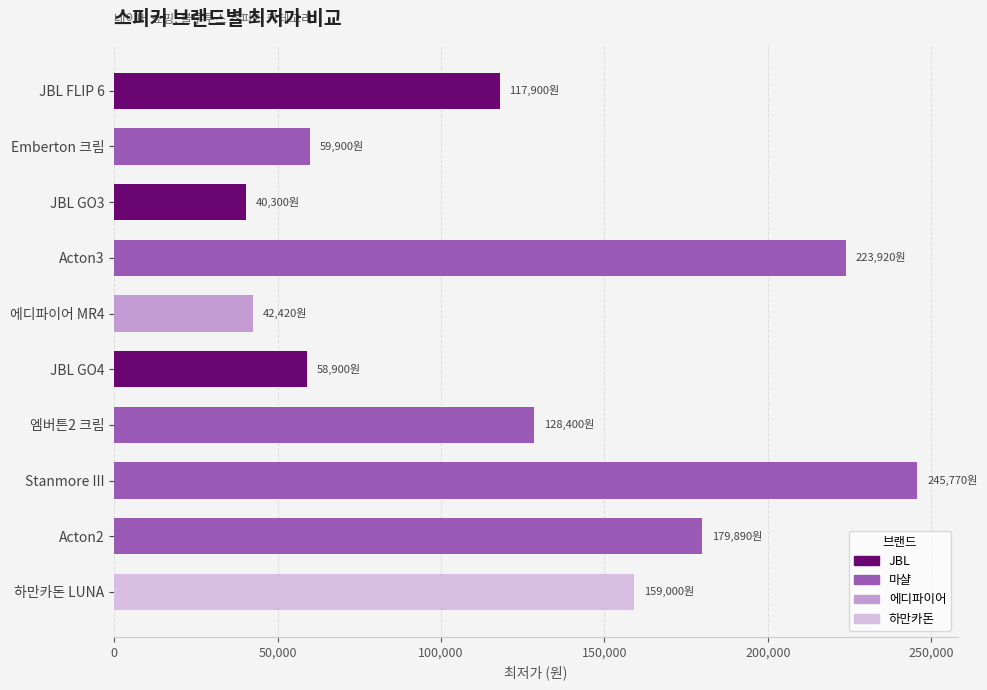

Between Emberton 크림 and Stanmore III, which is larger?

Stanmore III